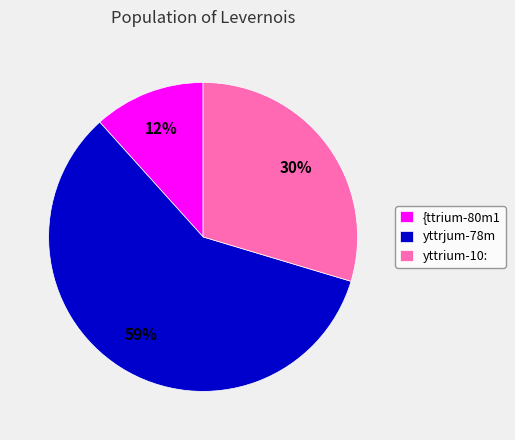

Count the number of slices in the pie.

3